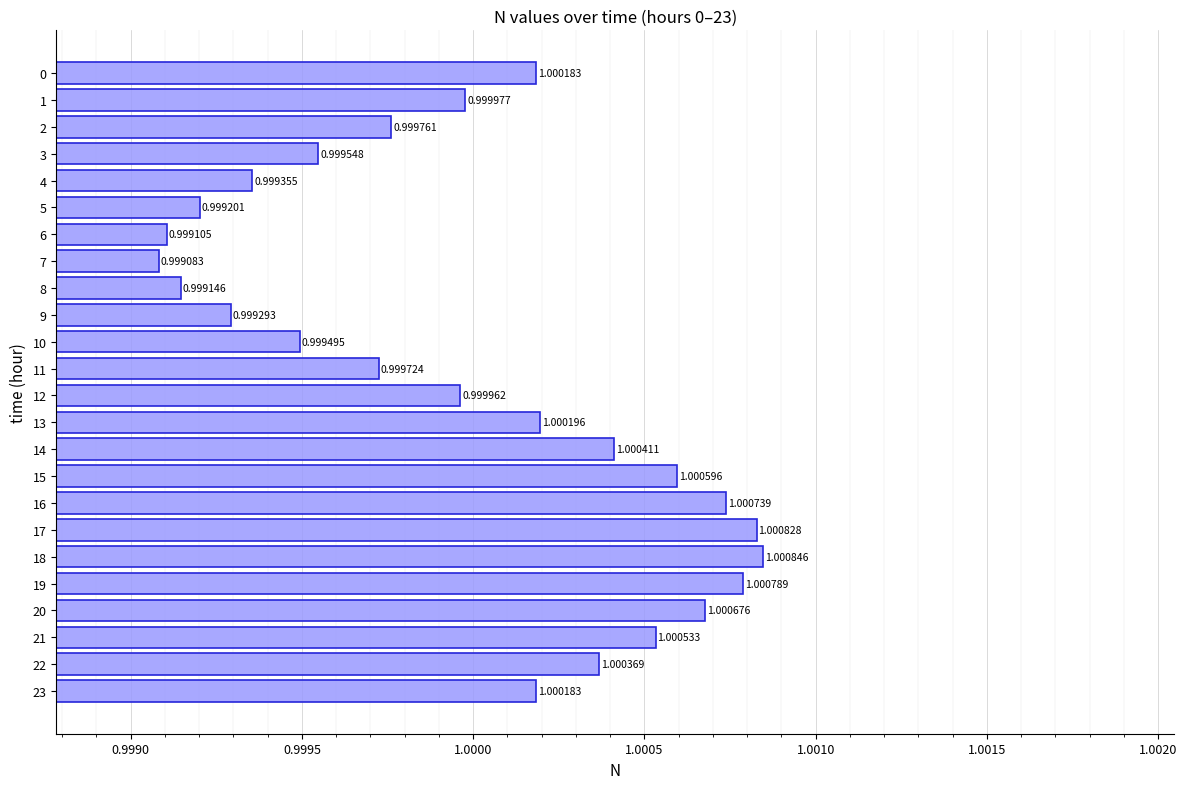

Count the number of values greater than 1.

12